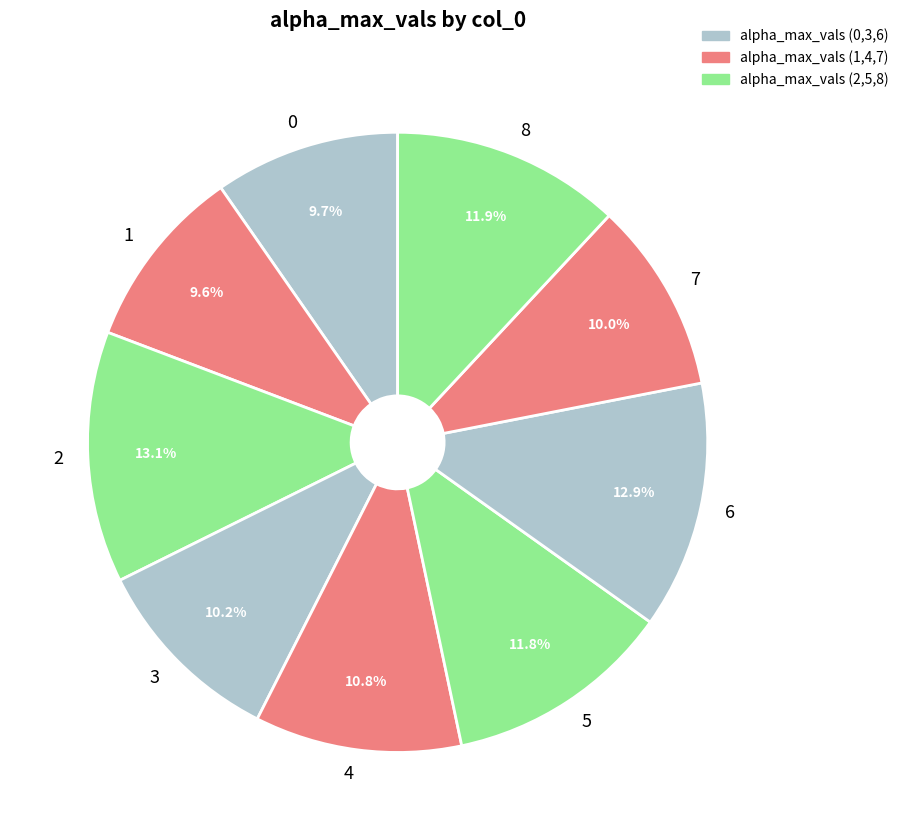

What is the total percentage of 3 and 6?

23.1%